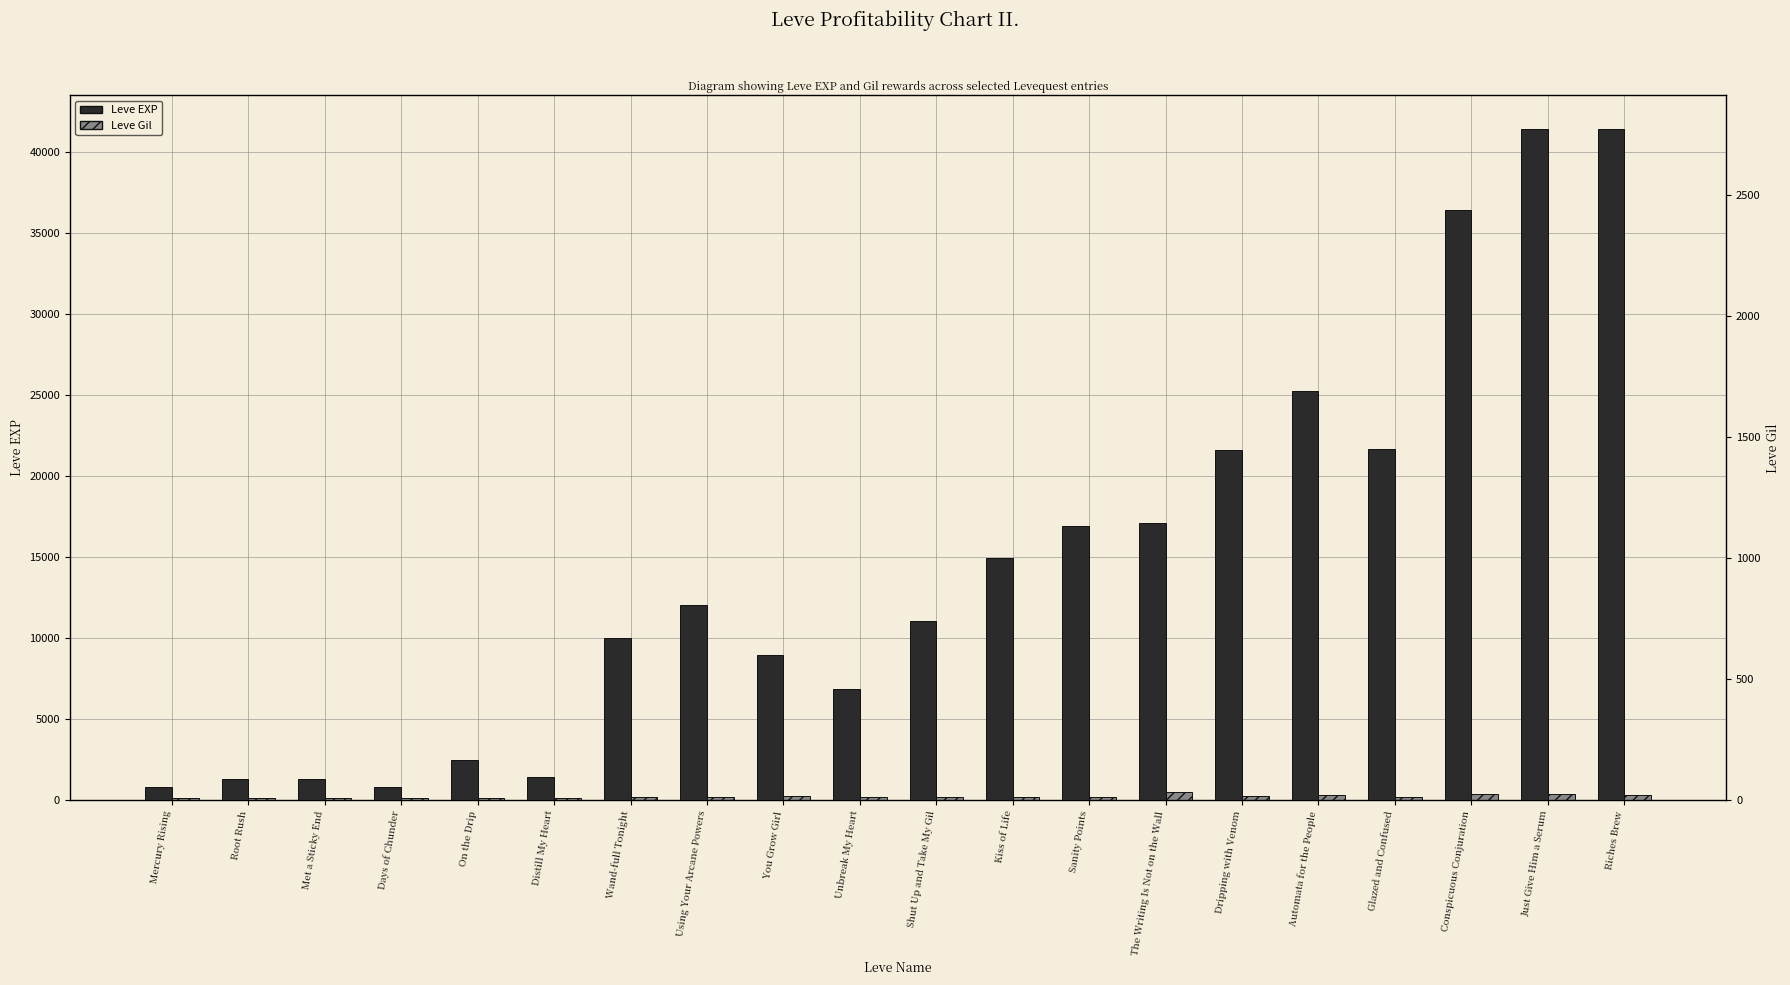

List the series in order of their overall mean, lowest first.

Leve Gil, Leve EXP